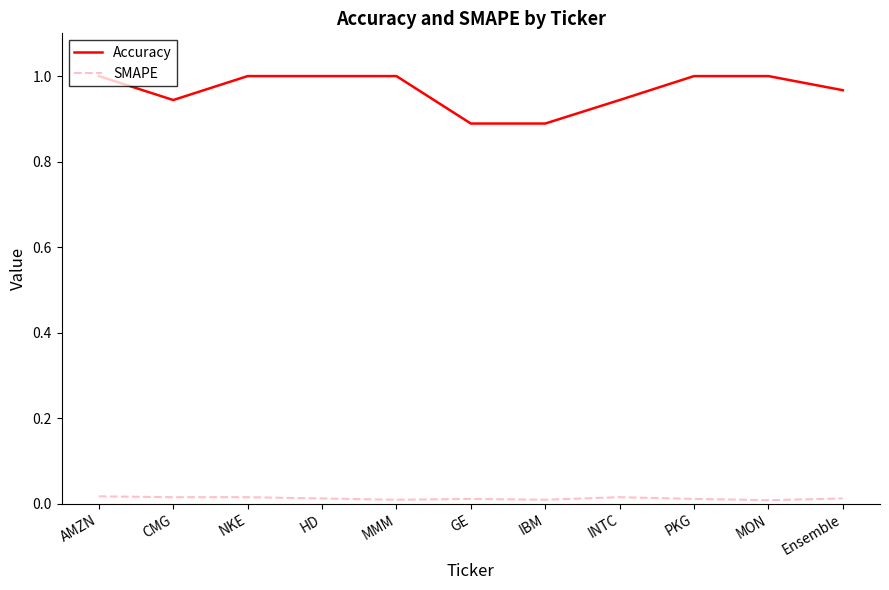

Rank the series by their maximum value, from lowest to highest.

SMAPE, Accuracy